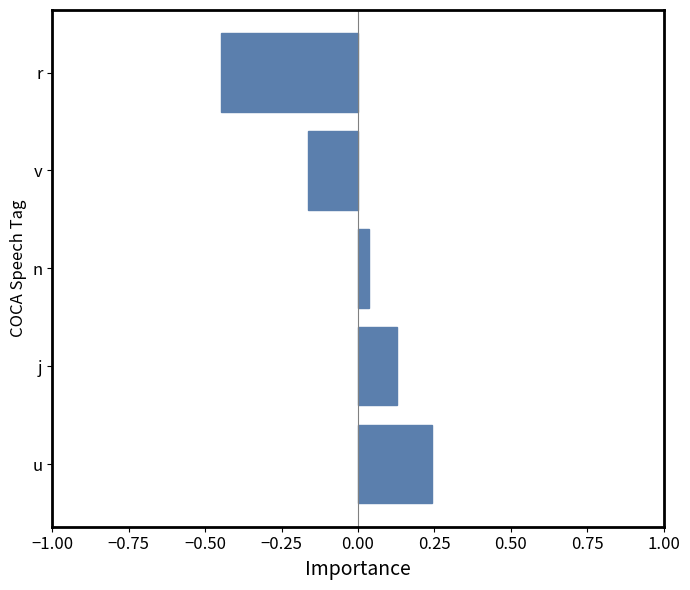

Which label corresponds to the largest value in the chart?

u